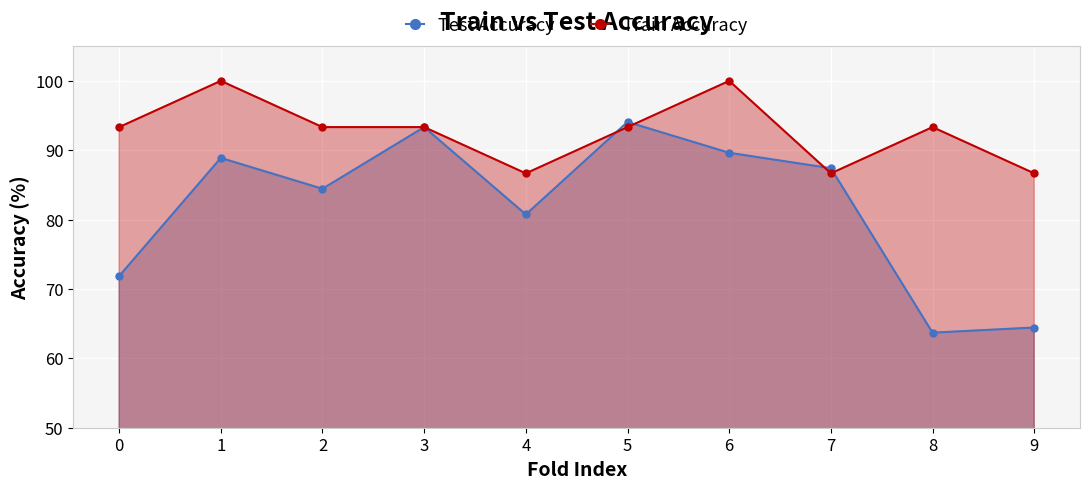

What is the difference between the highest and lowest values at 5?

0.7